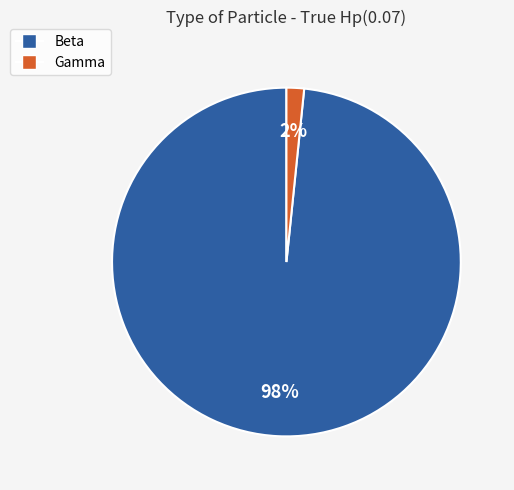

Rank the categories by value from highest to lowest.

Beta, Gamma